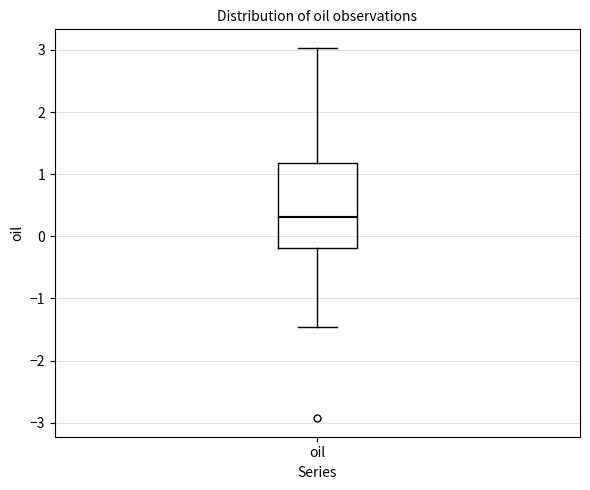

Where does the median line of the box for oil sit on the y-axis? The values are not printed on the chart, so give them approximately, as read against the axis.

0.3